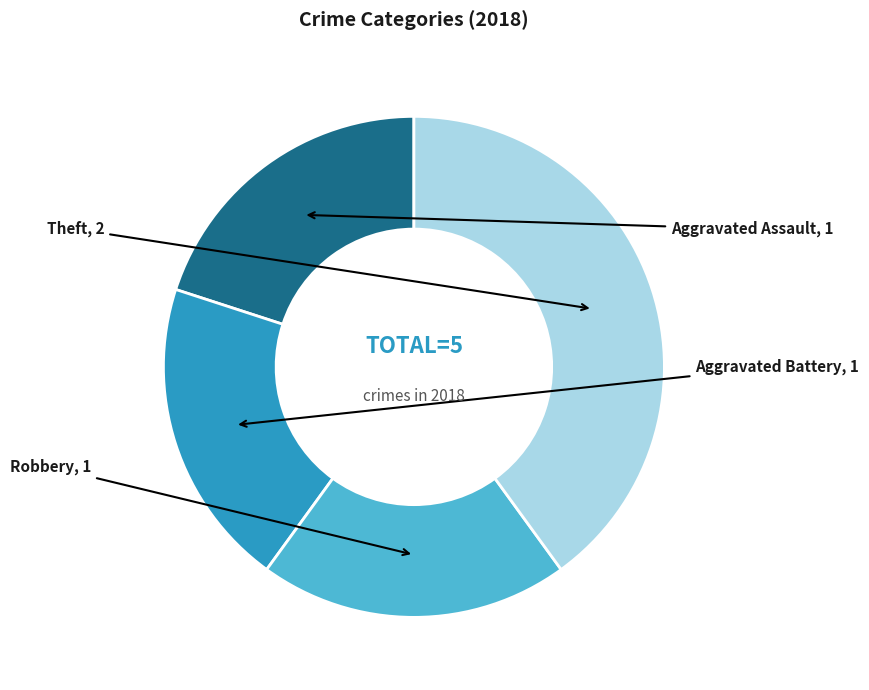

Is there a majority slice in this chart?

No